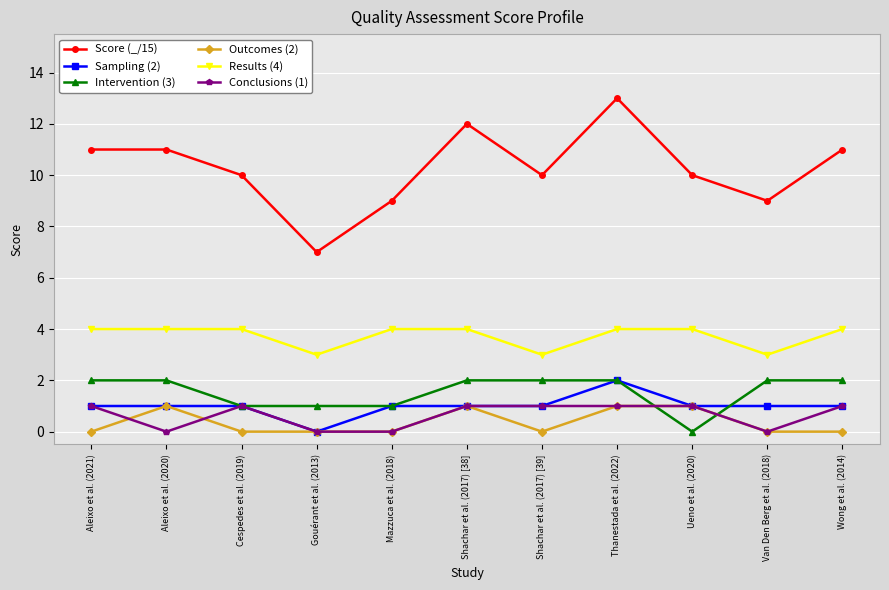

Reading left to right, what are all the values shown in this chart?

Score (_/15): 11	11	10	7	9	12	10	13	10	9	11
Sampling (2): 1	1	1	0	1	1	1	2	1	1	1
Intervention (3): 2	2	1	1	1	2	2	2	0	2	2
Outcomes (2): 0	1	0	0	0	1	0	1	1	0	0
Results (4): 4	4	4	3	4	4	3	4	4	3	4
Conclusions (1): 1	0	1	0	0	1	1	1	1	0	1